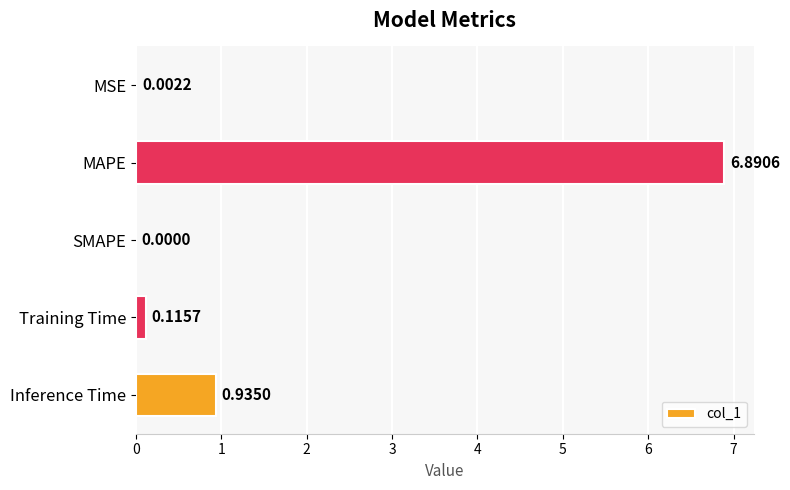

Where is the data nearest to the value 3?

Inference Time